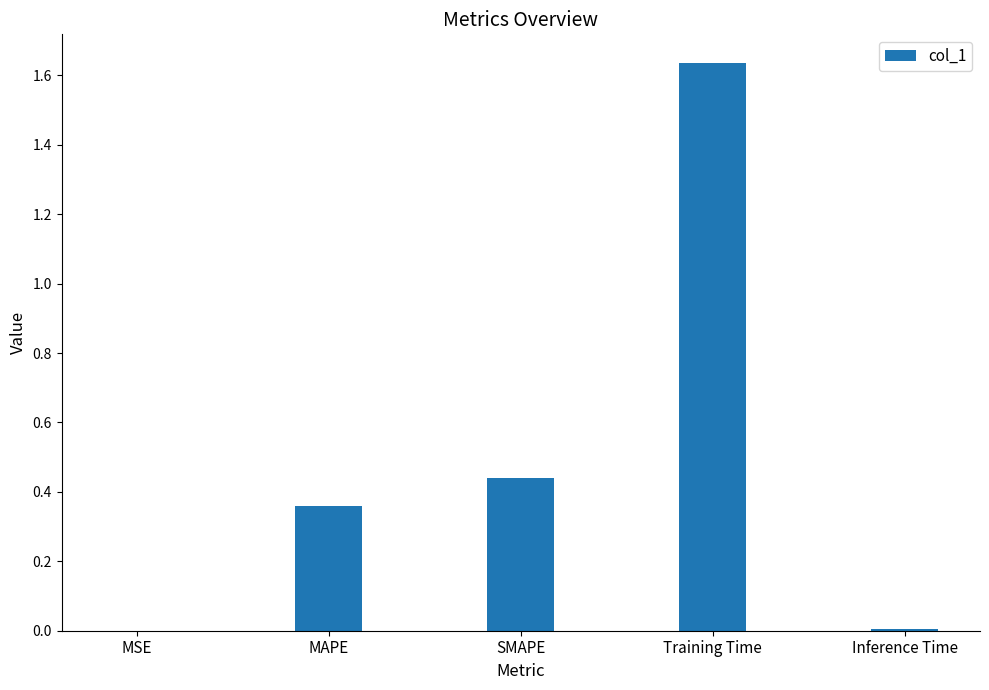

What is the average value?

0.5